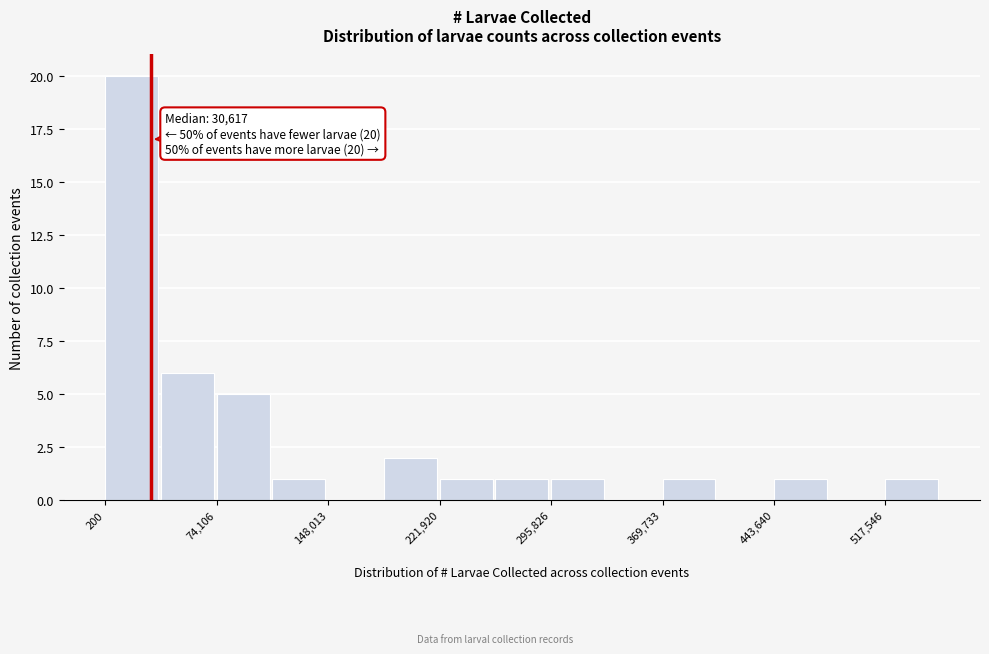

Read against the x-axis, roughly where is the centre of the tallest bar?

20000